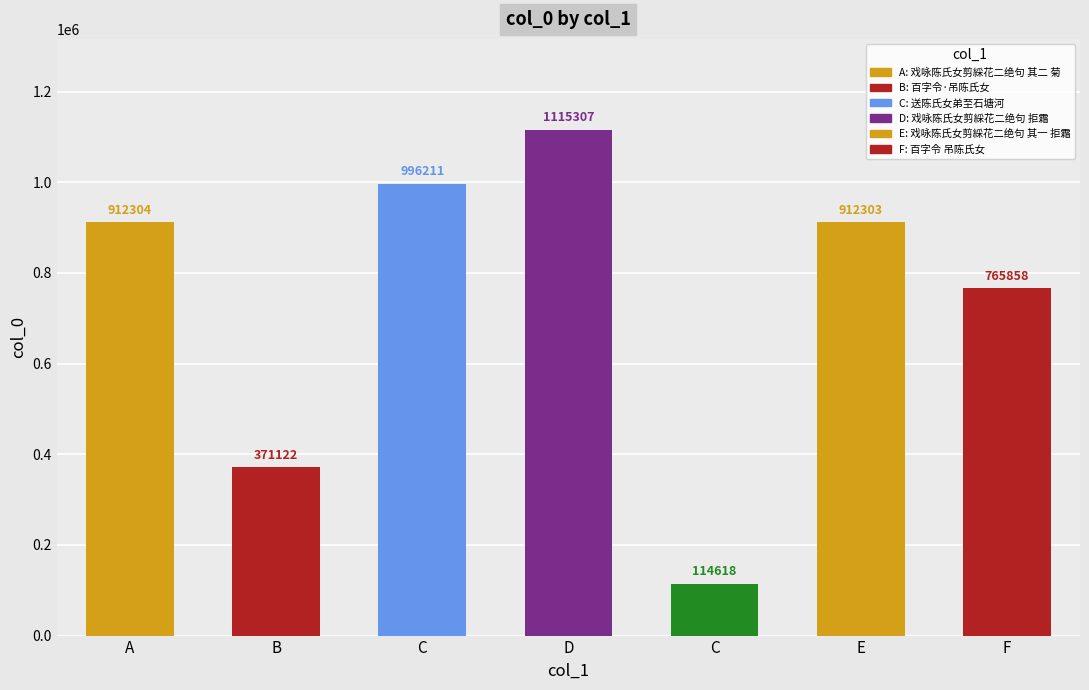

At which category does the chart reach its peak across all series?

D